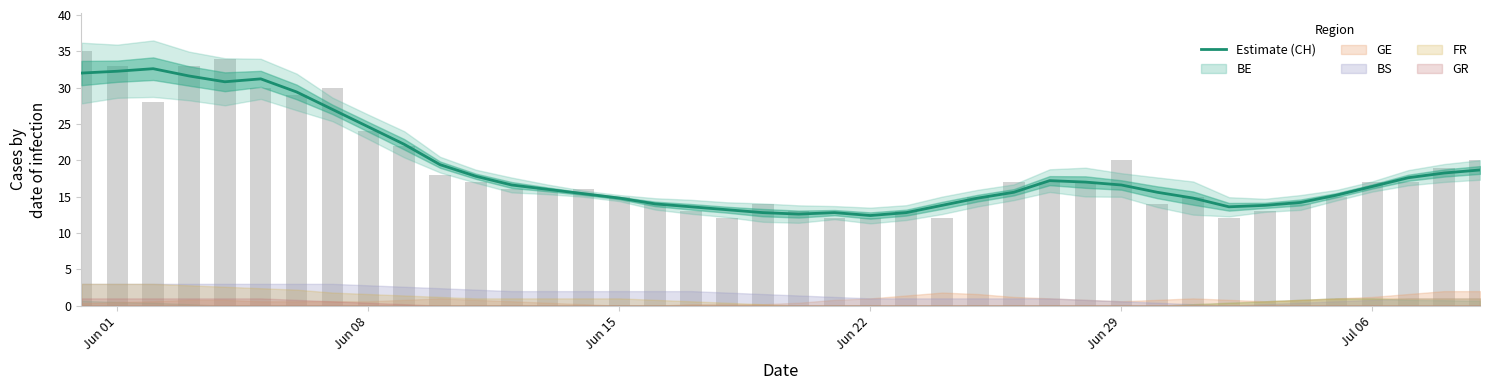

What is the minimum value shown in the chart?

12.4